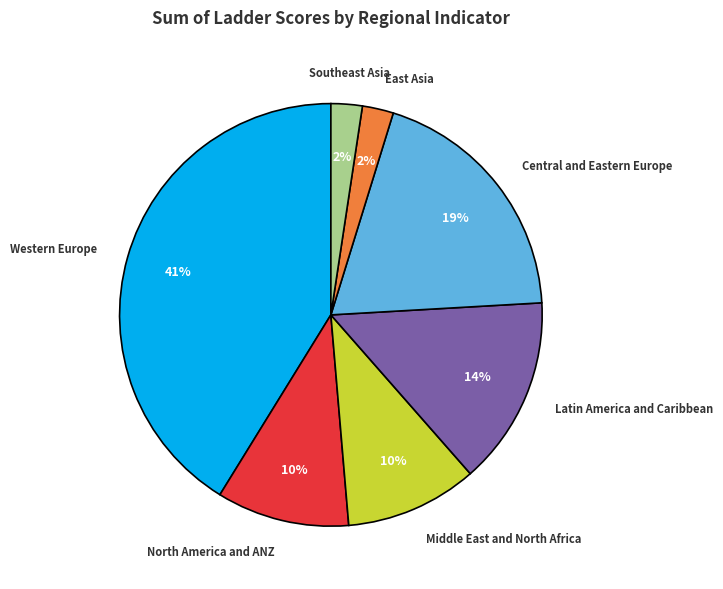

How many segments does this pie chart have?

7